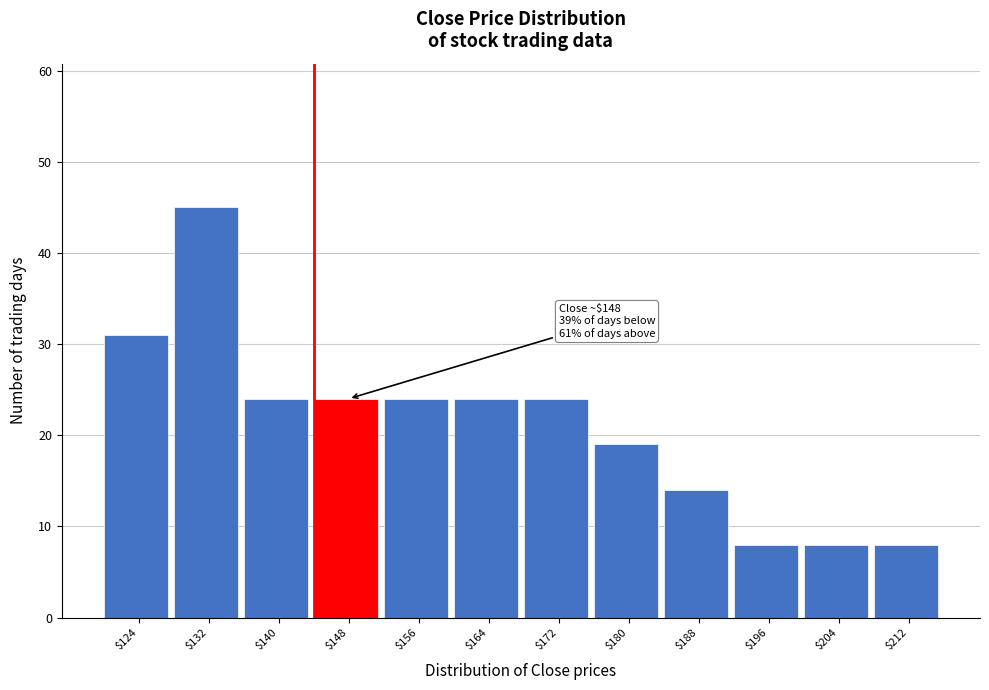

Reading left to right, what are all the values shown in this chart?

31	45	24	24	24	24	24	19	14	8	8	8